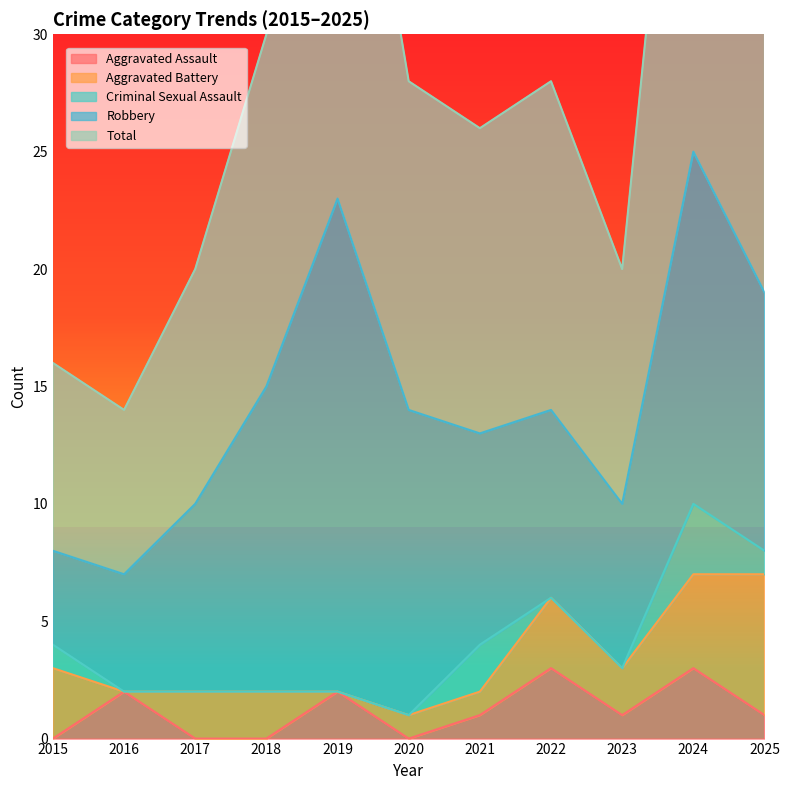

What is the total value across all series at 2016?

14